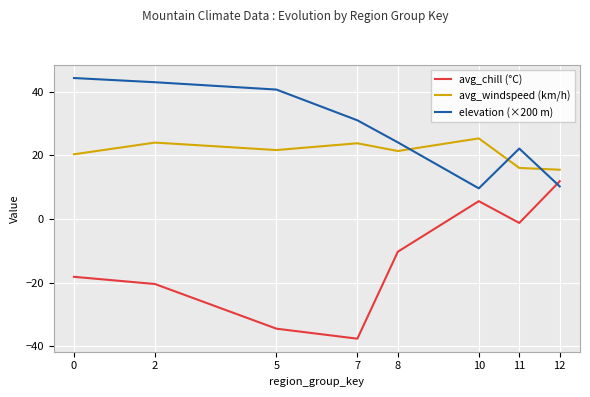

What is the difference between the highest and lowest values at 7?

68.6